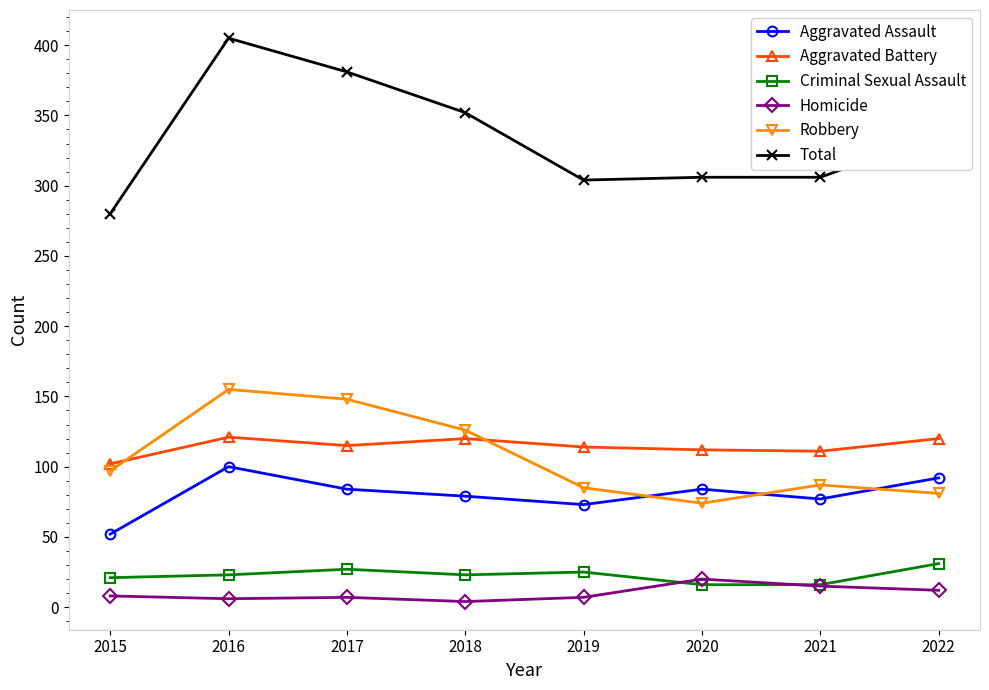

In Criminal Sexual Assault, how many points are higher than both neighbors (excluding endpoints)?

2